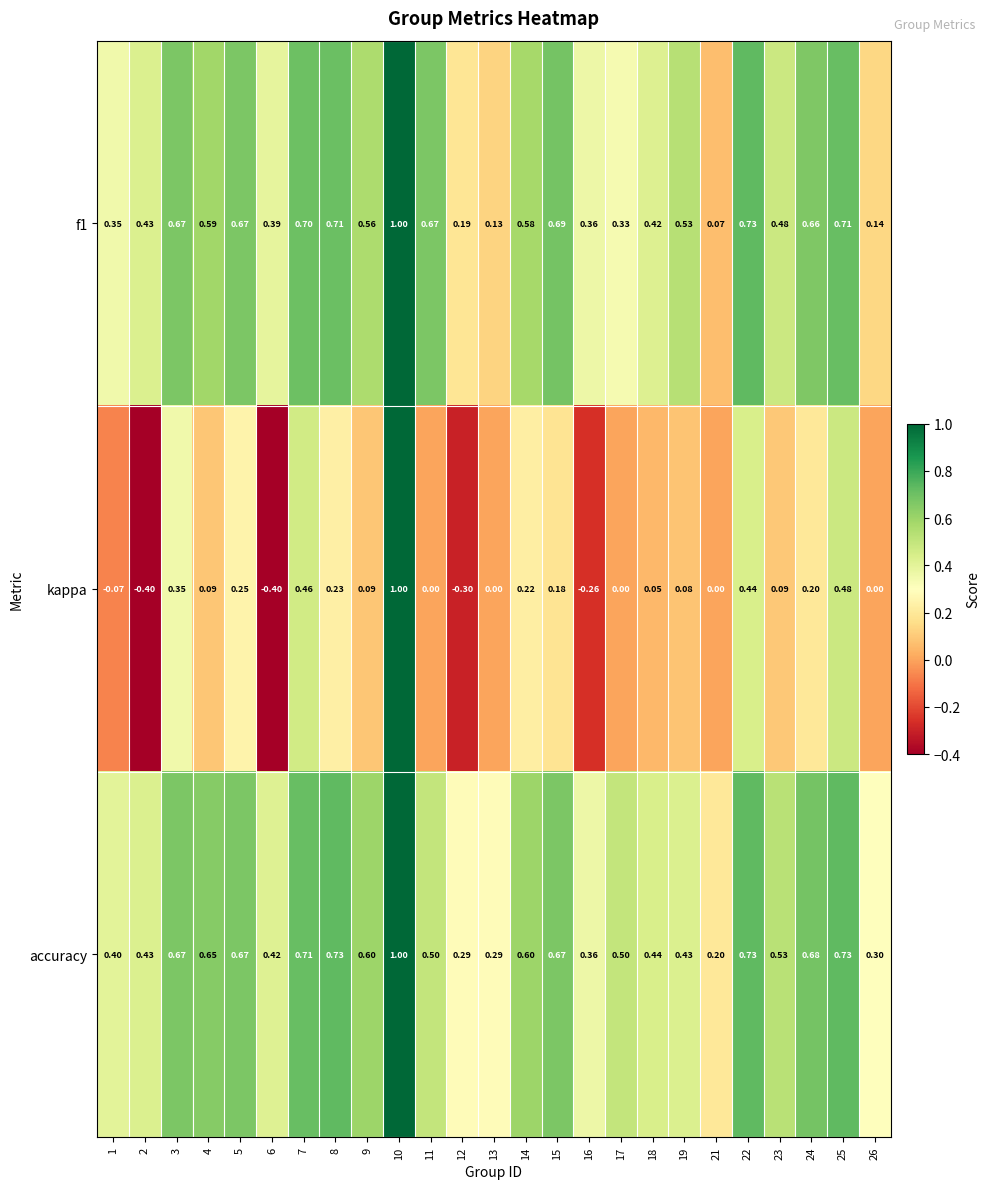

Which series has the largest total across all categories?

accuracy